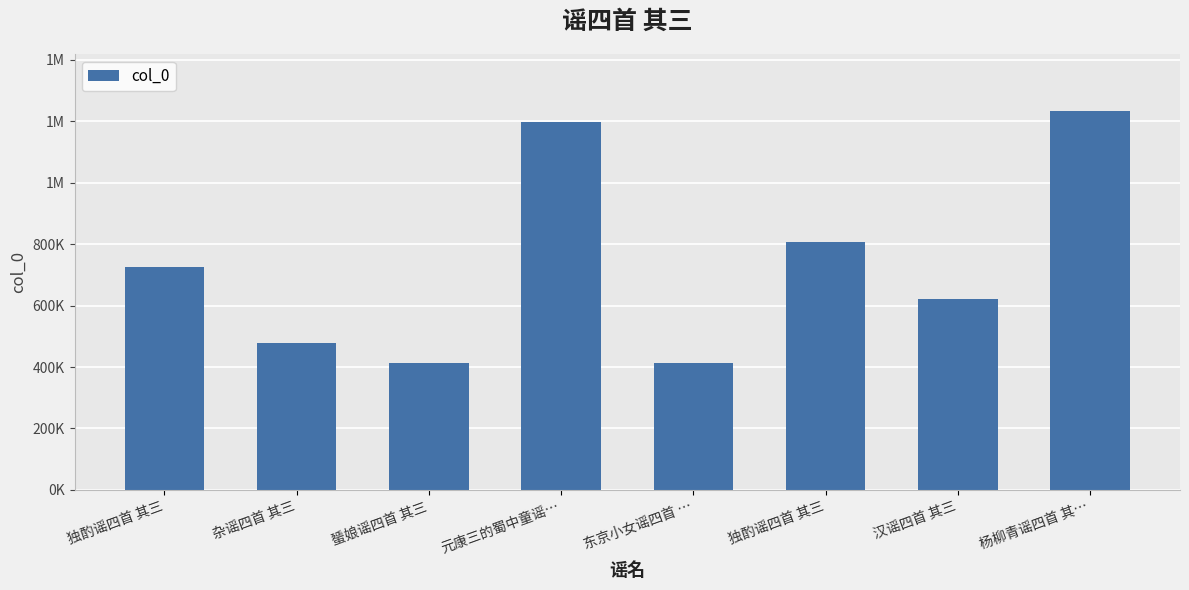

Reading left to right, list all the values displayed in this chart.

独酌谣四首 其三=726915	杂谣四首 其三=478445	蜑娘谣四首 其三=413225	元康三的蜀中童谣…=1198551	东京小女谣四首 …=413204	独酌谣四首 其三=808304	汉谣四首 其三=621640	杨柳青谣四首 其…=1234081